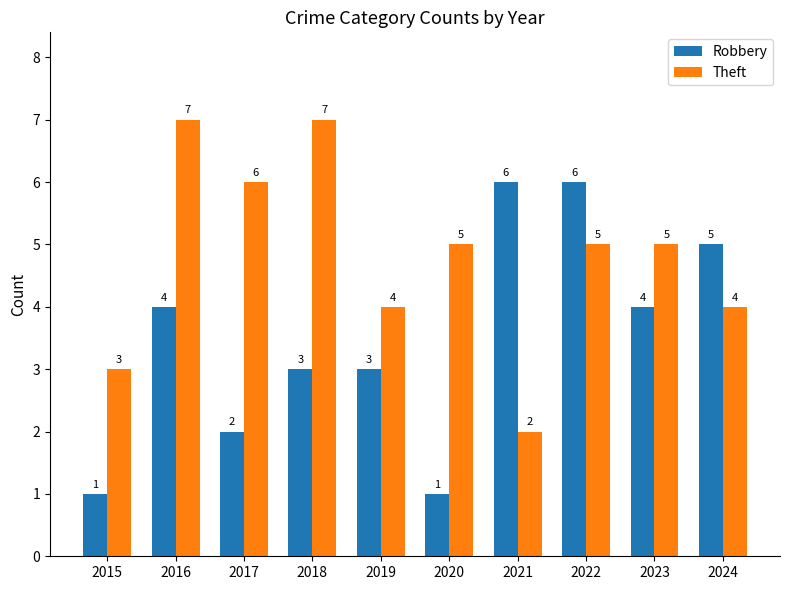

At 2023, list the series in order from smallest to largest.

Robbery, Theft